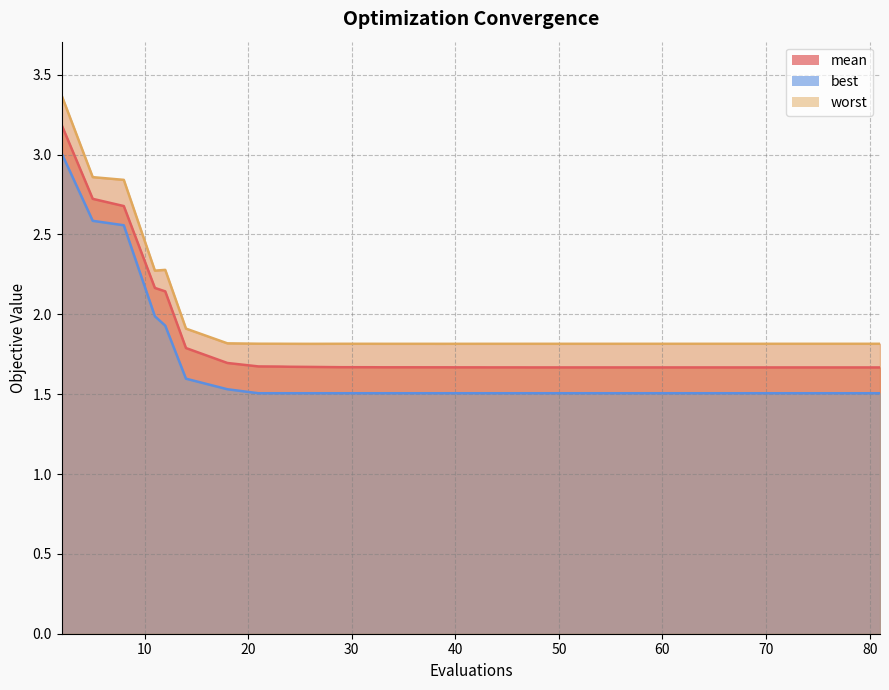

At which label is best closest to 2?

11